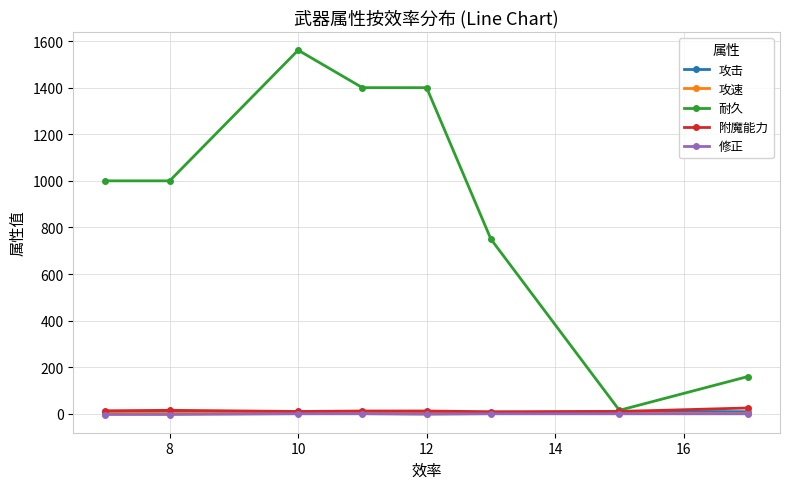

What is the maximum value shown in the chart?

1561.0